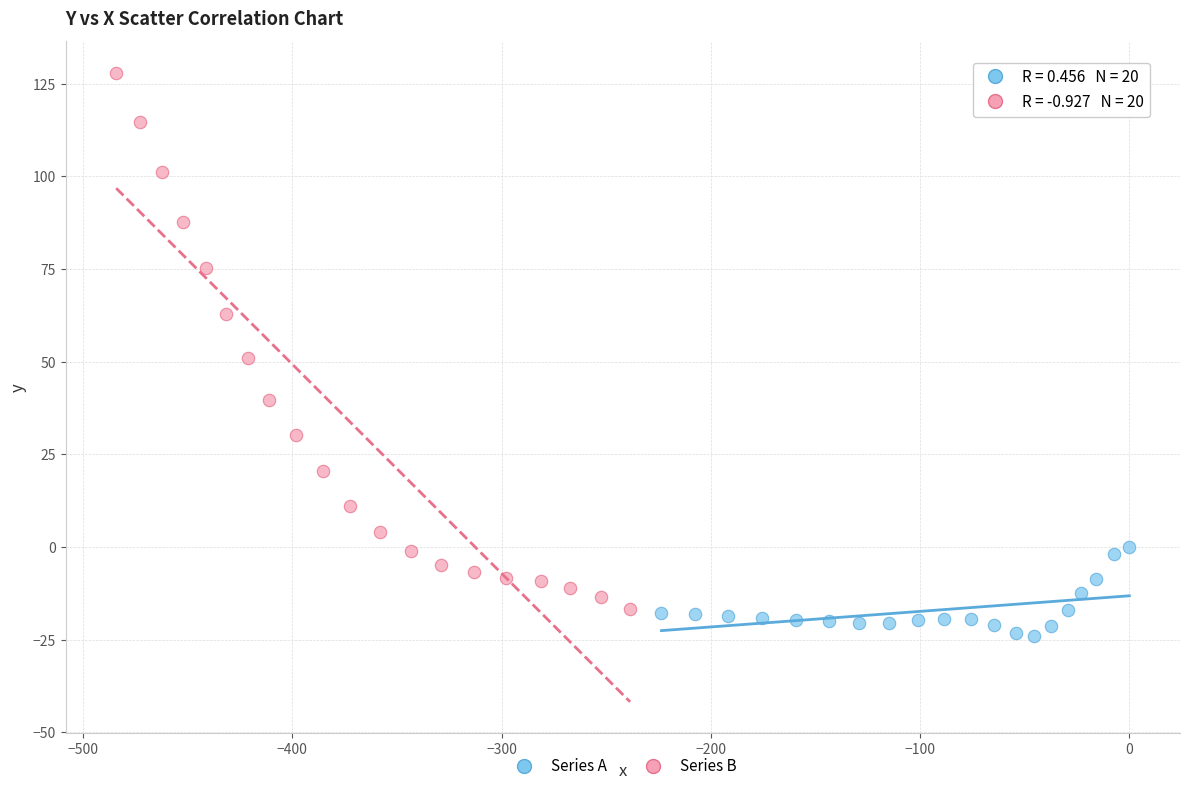

Which series contains the highest Y value?

Series B